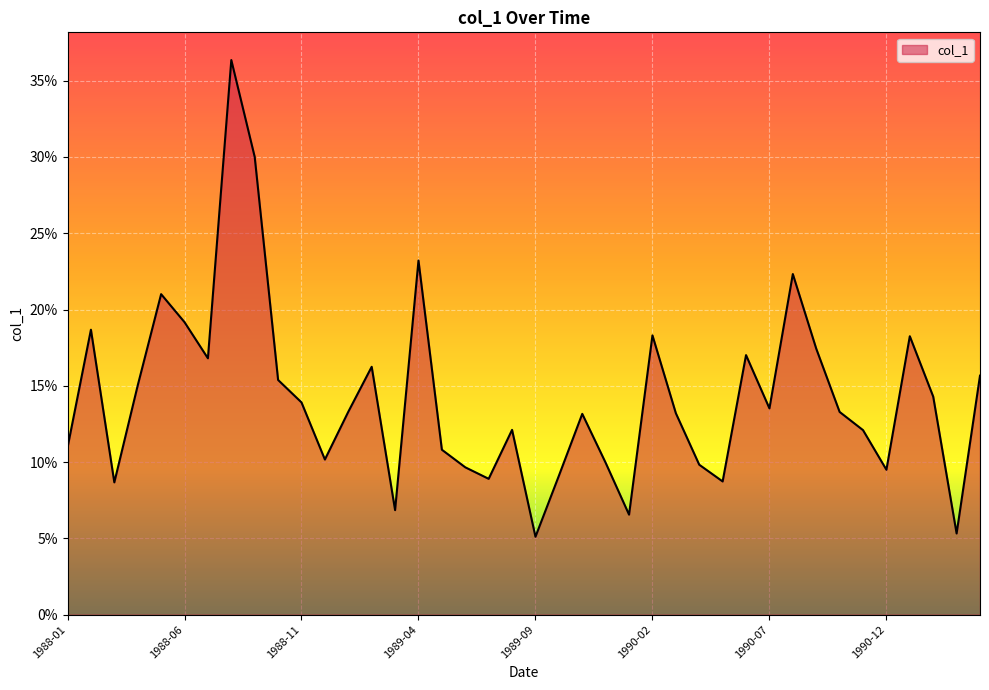

Is this an area chart (filled region under the line)?

Yes